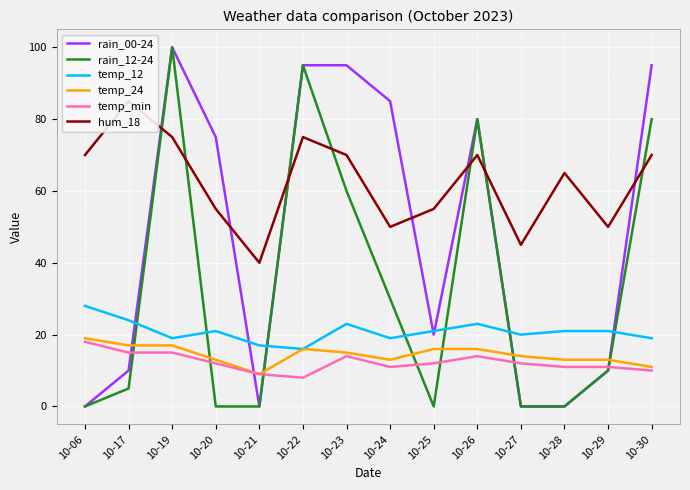

At which label is rain_12-24 closest to 50?

10-23